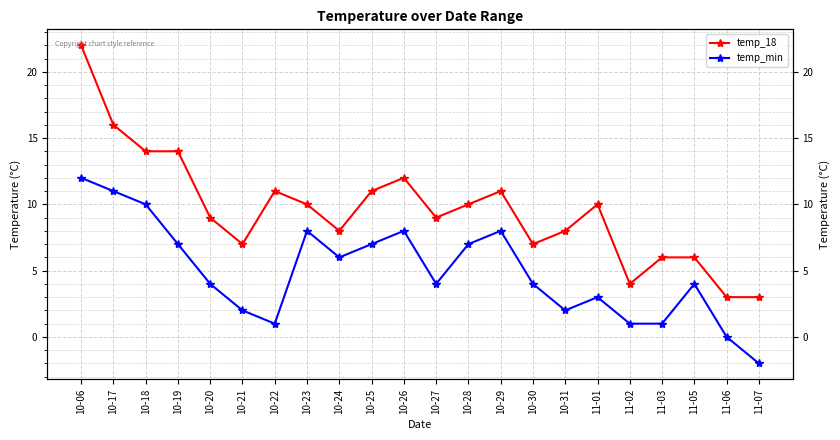

What are all the series names shown in the legend?

temp_18, temp_min